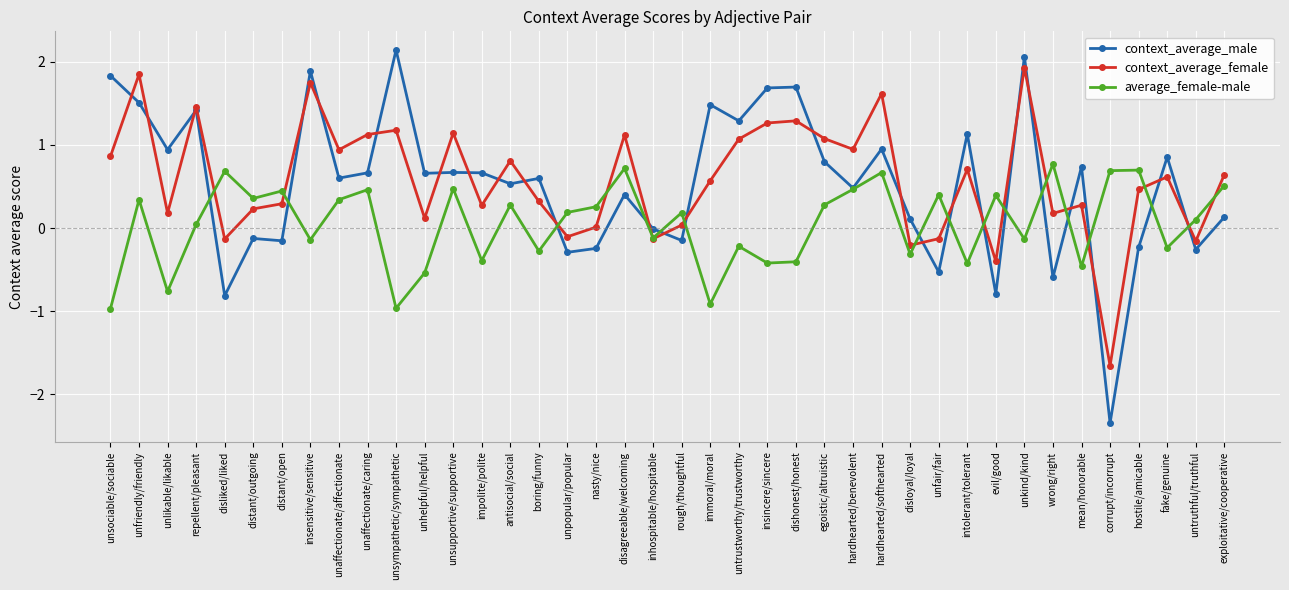

Which series has the widest spread of values?

context_average_male